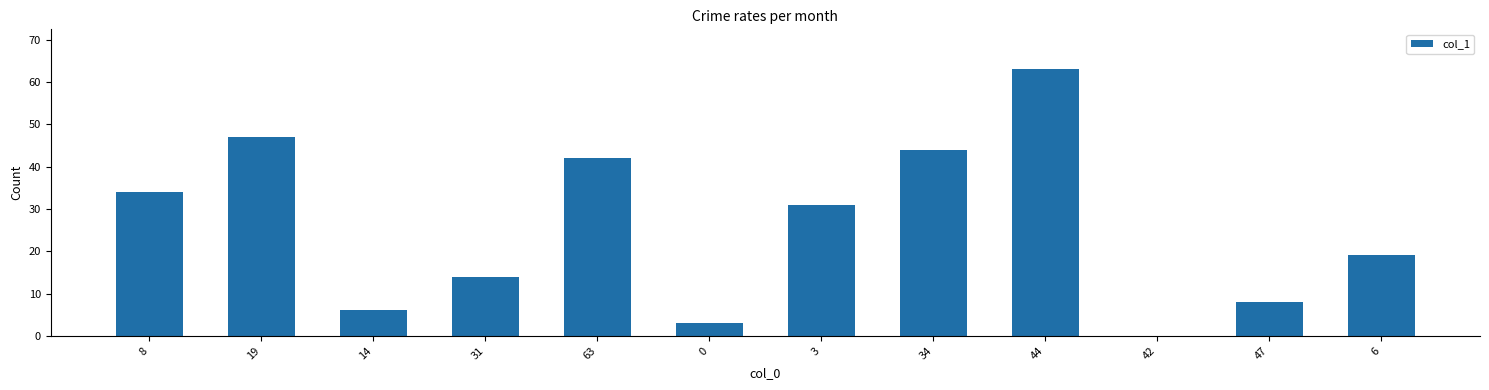

True or false: the data shows 0 at 42.

True